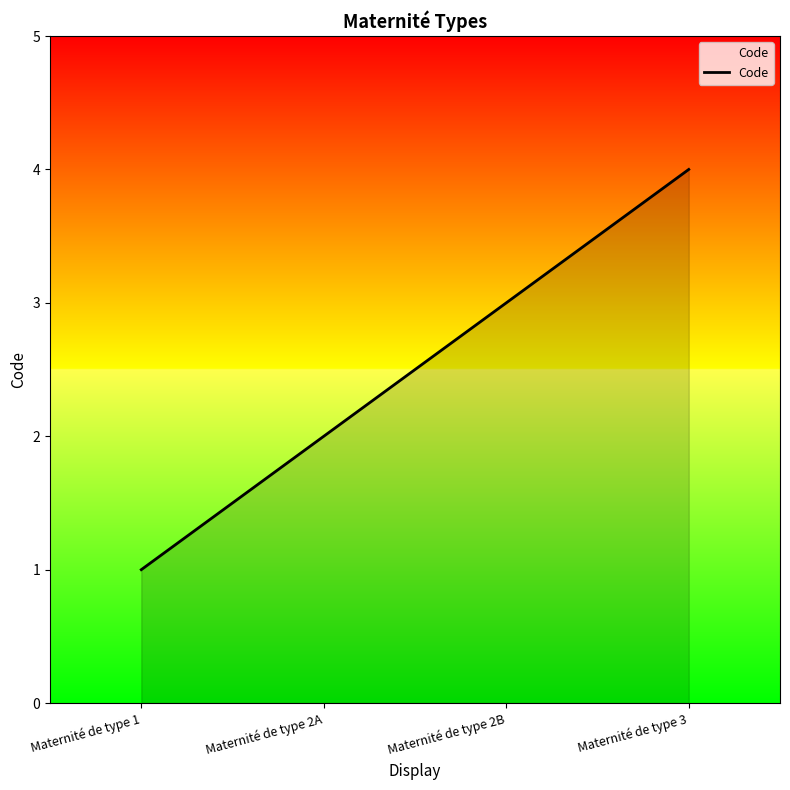

True or false: the data has more than 2 interior local peaks.

False